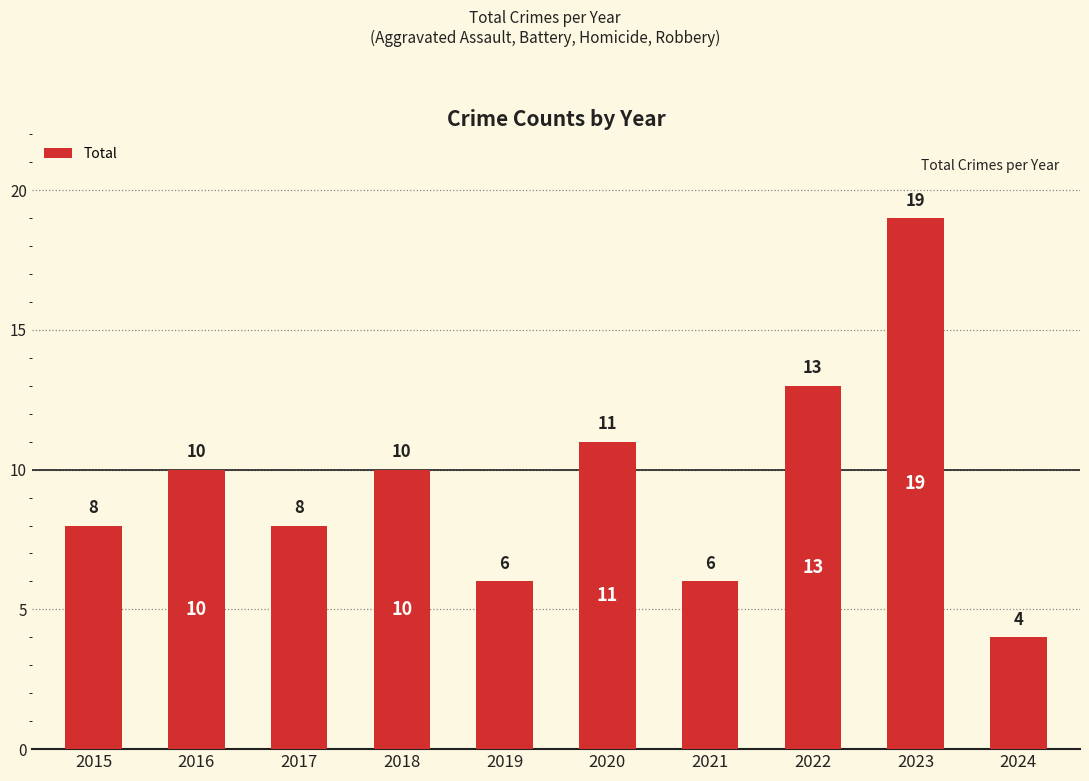

What is the greatest value displayed?

19